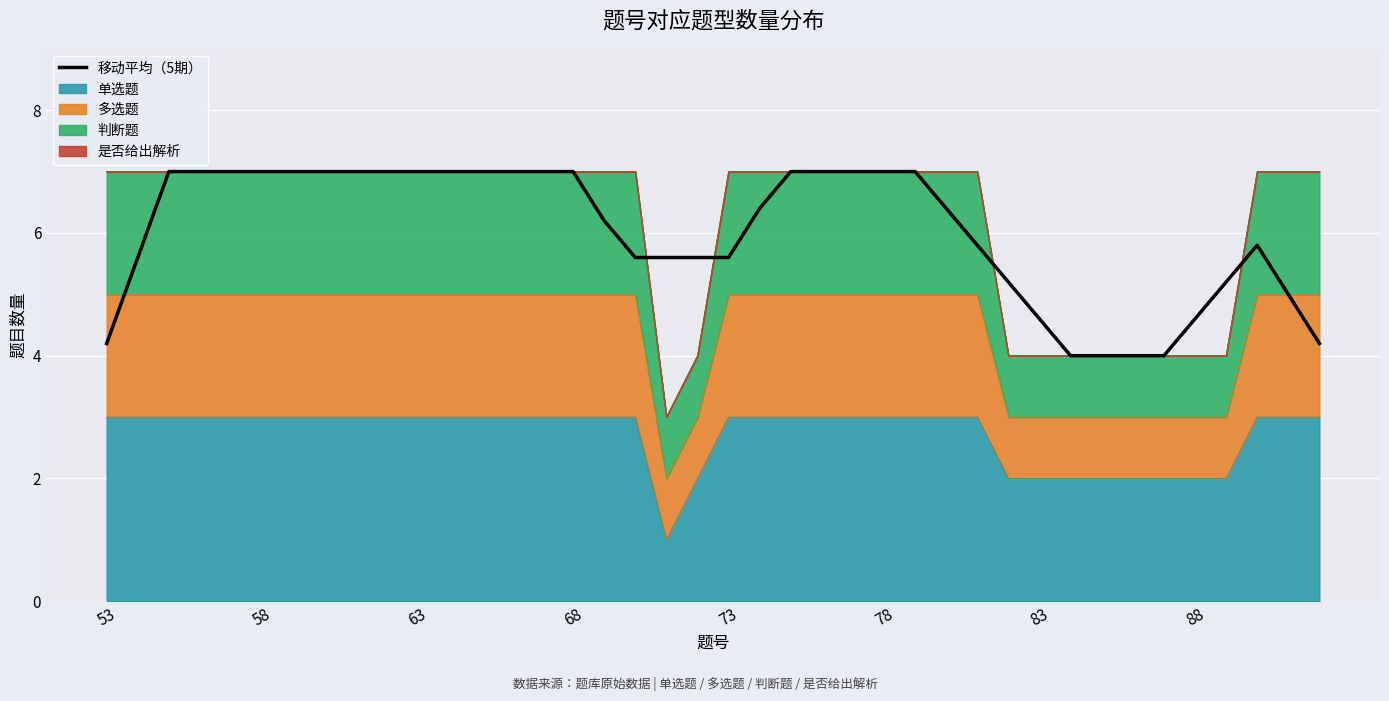

What is the difference between the second highest and second lowest values?

3.0